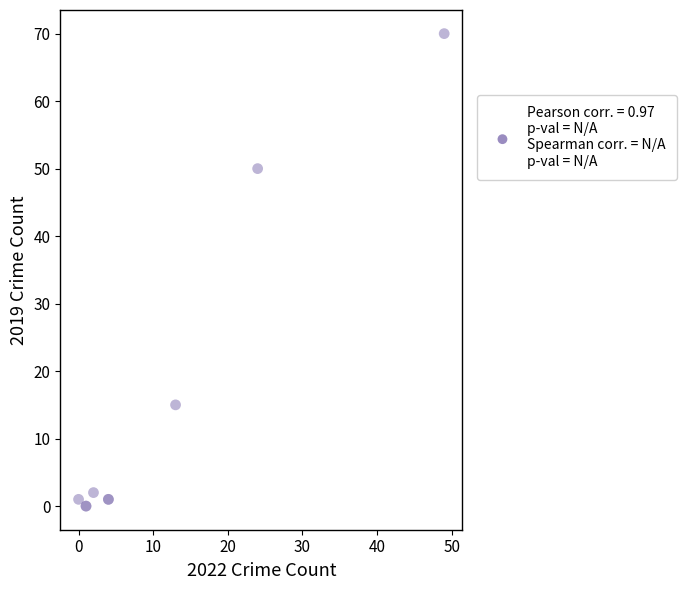

What Y value in the scatter plot is closest to 35?

50